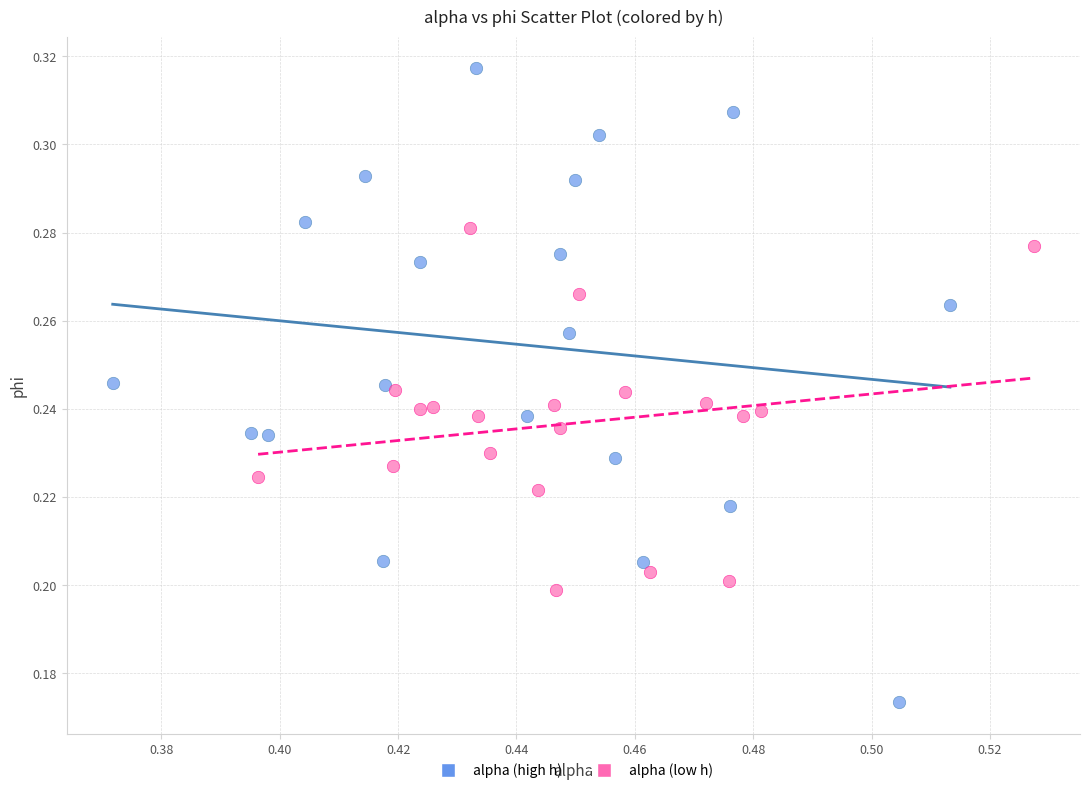

Which series reaches the maximum Y coordinate?

alpha (high h)